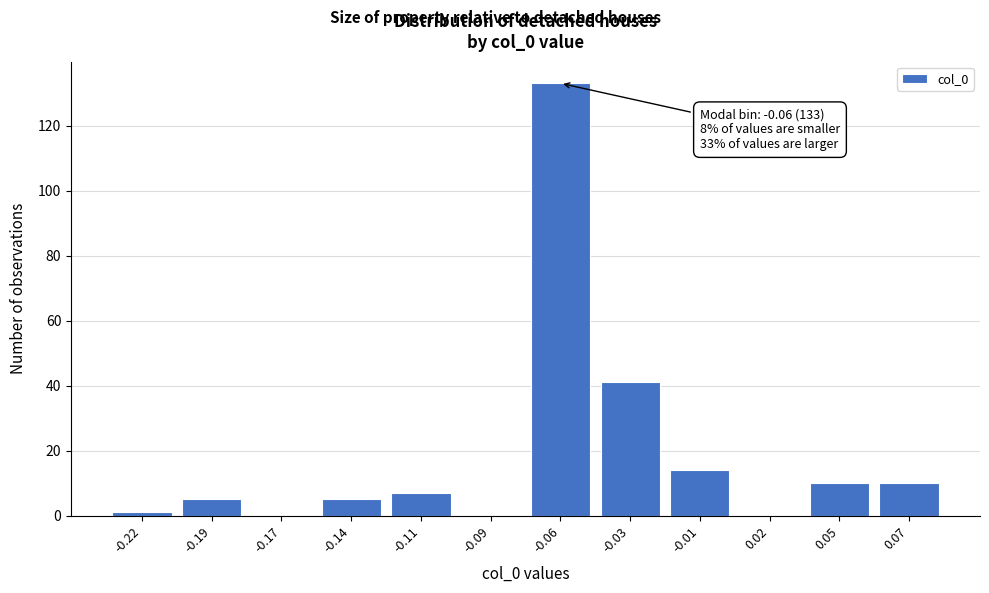

Reading left to right, what are all the values shown in this chart?

-0.22=1	-0.19=5	-0.17=0	-0.14=5	-0.11=7	-0.09=0	-0.06=133	-0.03=41	-0.01=14	0.02=0	0.05=10	0.07=10